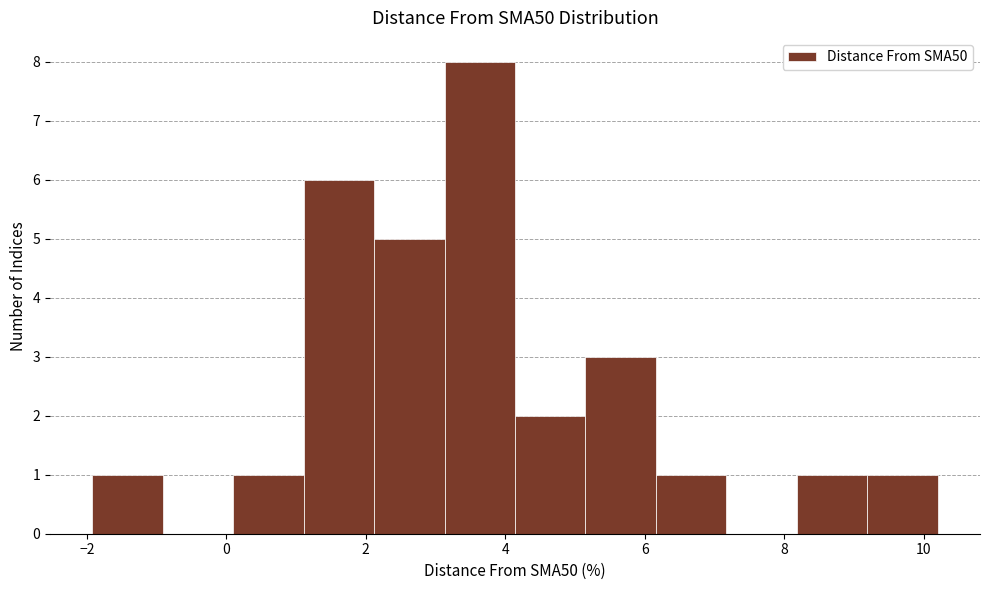

Reading left to right, transcribe this chart: for each bar, give the range it covers on the x-axis and its height. Neither the bar edges nor the heights are printed on the chart, so give them approximately, as read against the axes.

-2.0 to -1.0: 1
-1.0 to 0.0: 0
0.0 to 1.2: 1
1.2 to 2.2: 6
2.2 to 3.2: 5
3.2 to 4.2: 8
4.2 to 5.2: 2
5.2 to 6.2: 3
6.2 to 7.2: 1
7.2 to 8.2: 0
8.2 to 9.2: 1
9.2 to 10.2: 1